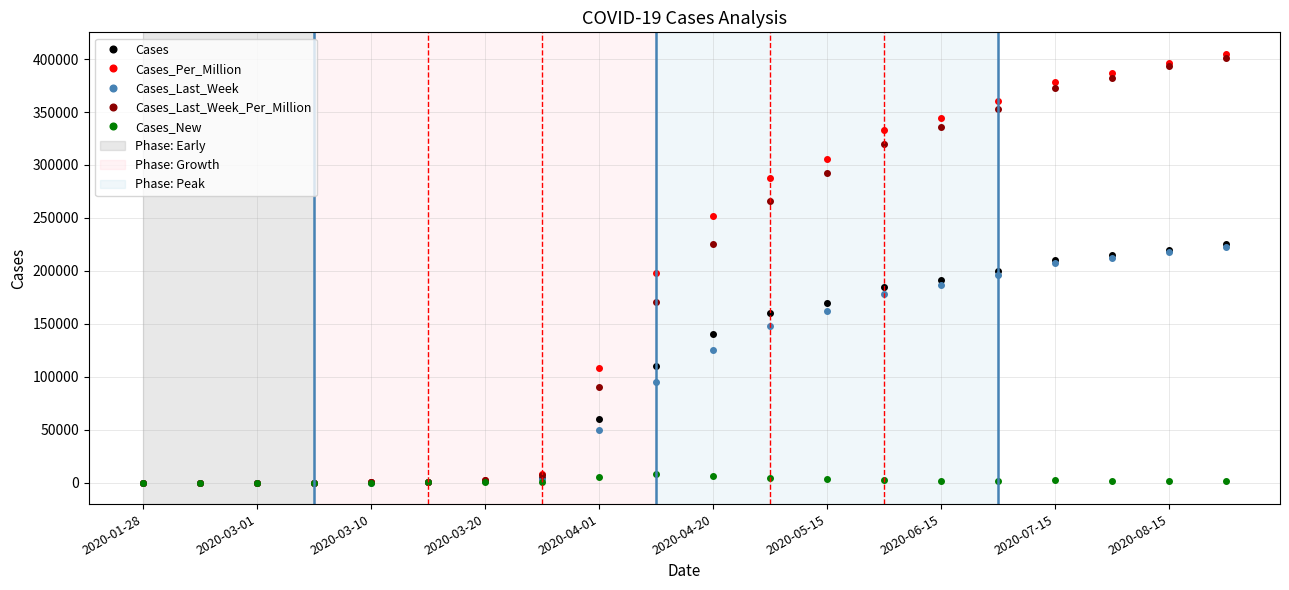

At how many categories does at least one series exceed 361843?

4